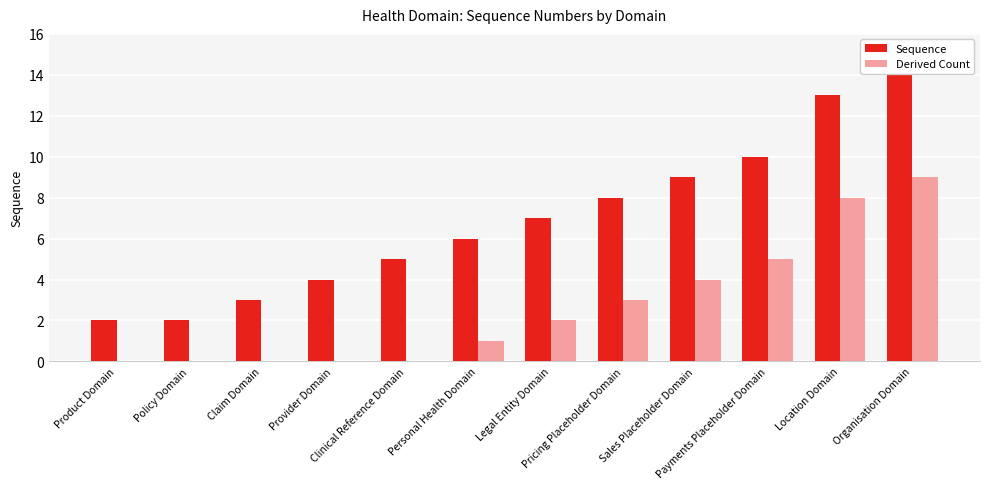

How many groups of bars are there?

12